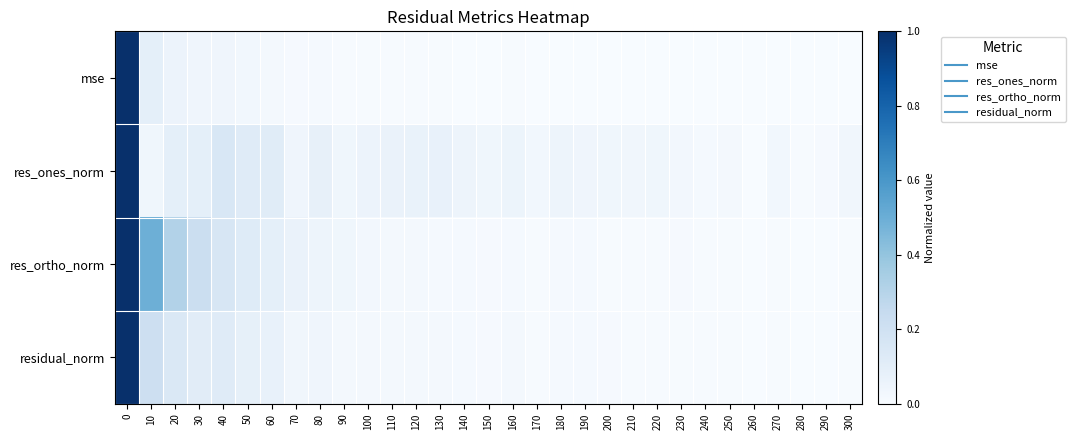

Between 150 and 180, which series saw the biggest shift?

res_ones_norm